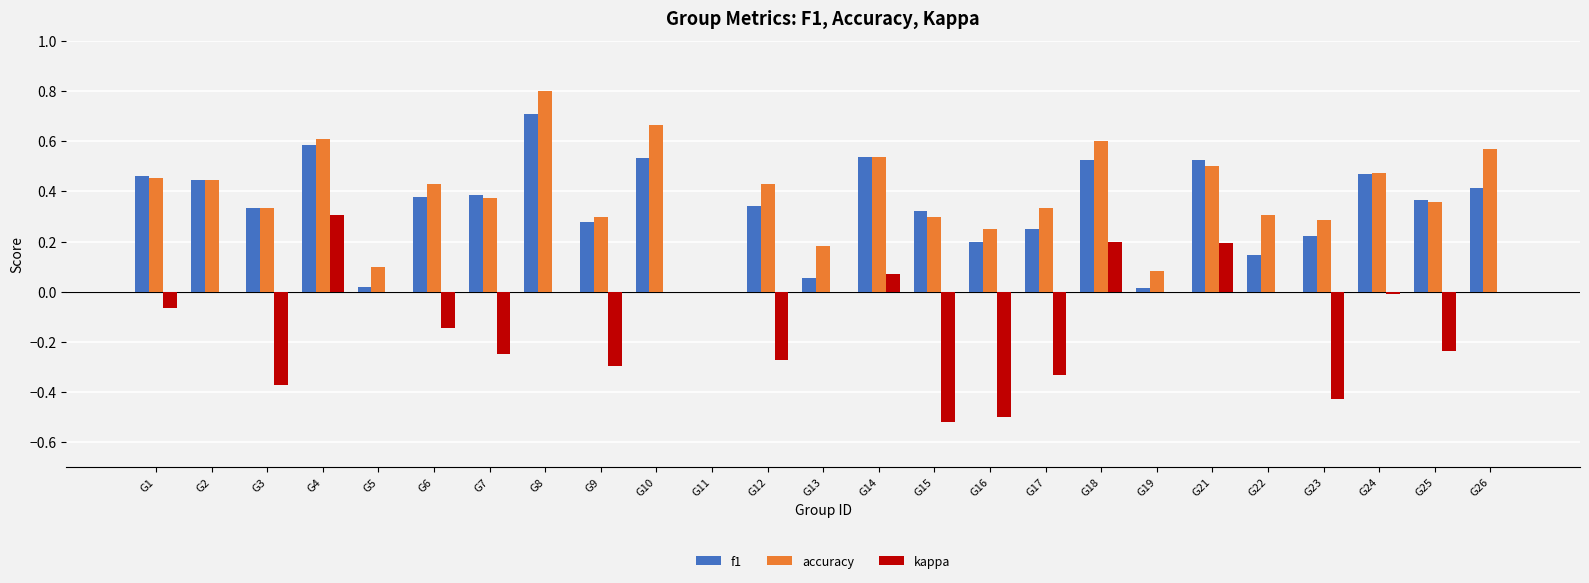

What are all the series names shown in the legend?

f1, accuracy, kappa